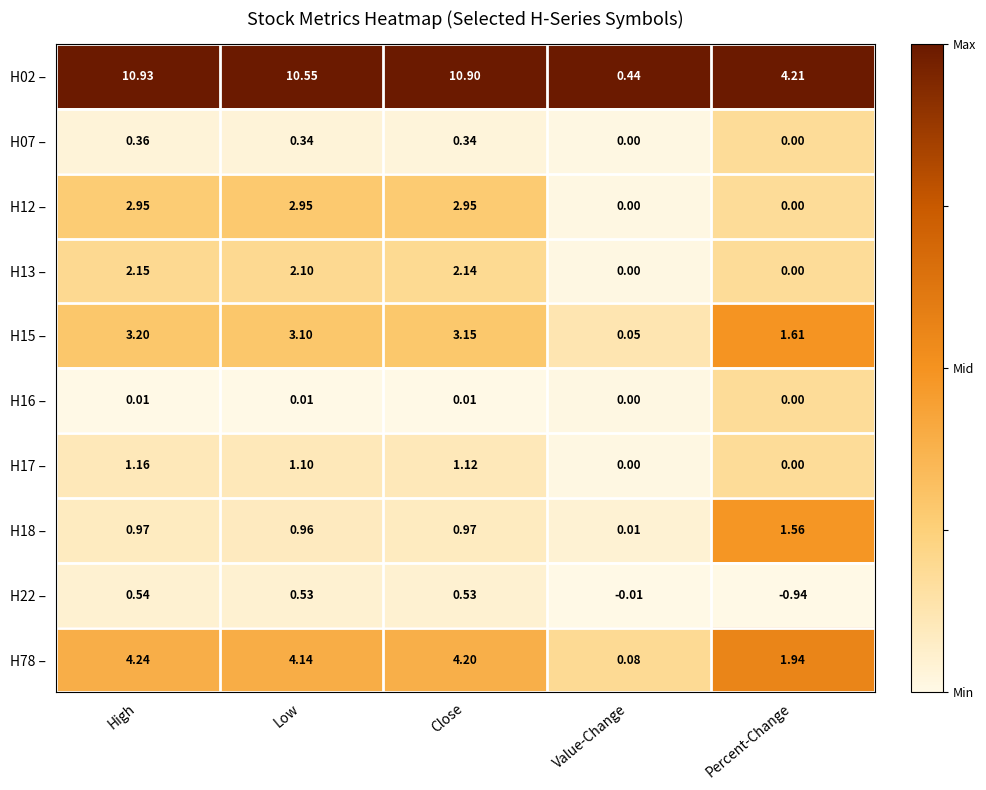

Where does the H12 – series first go above 2?

High